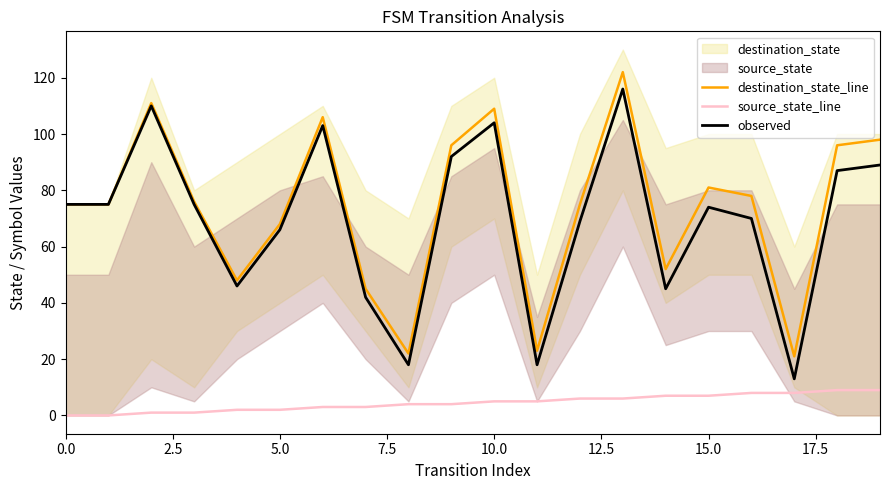

What position from the left is 15?

16